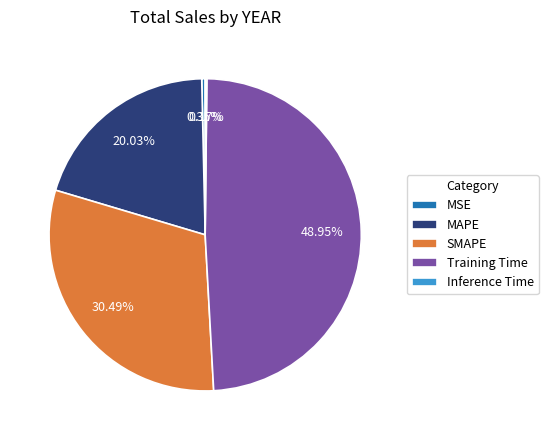

Does any single category account for the majority?

No